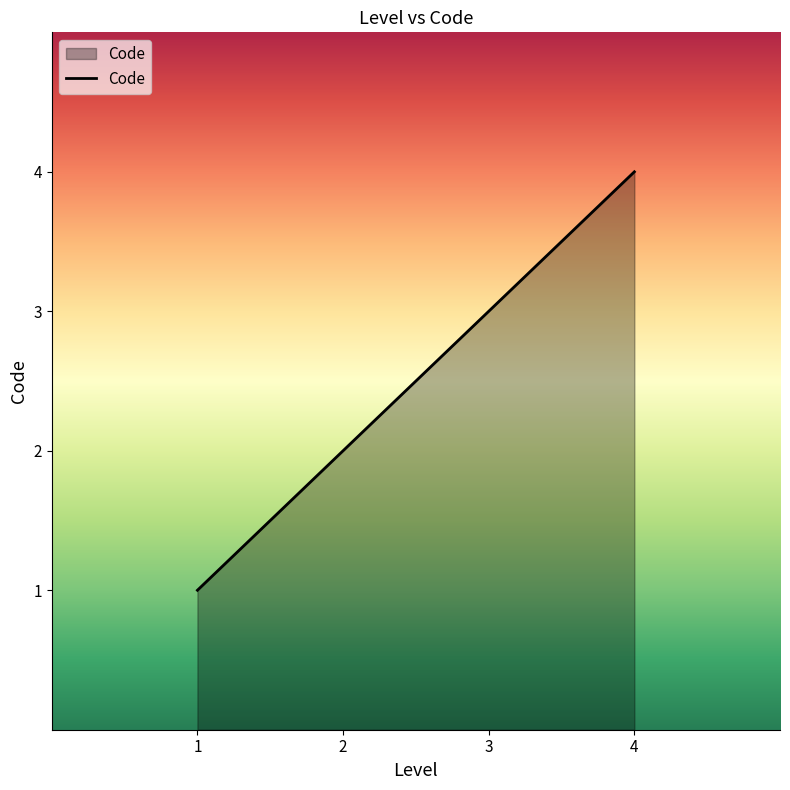

What is the sum of all values?

10